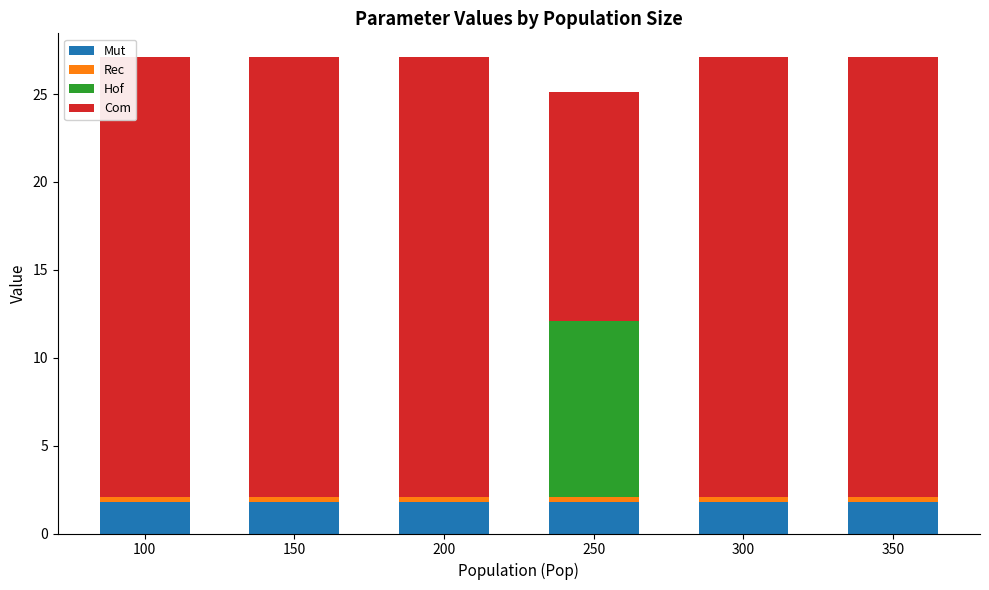

Is it true that Mut equals 1.8 at 250?

True